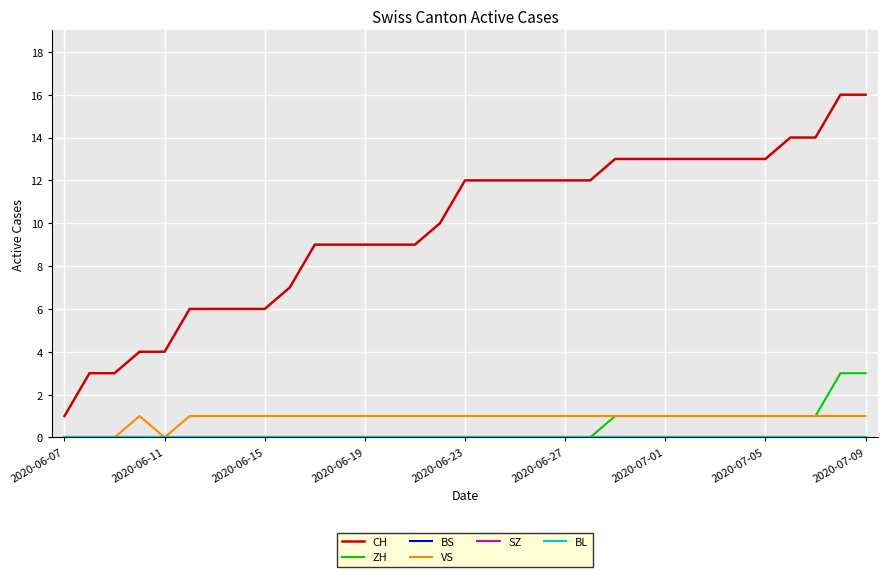

Does the chart display data point markers on the line(s)?

No